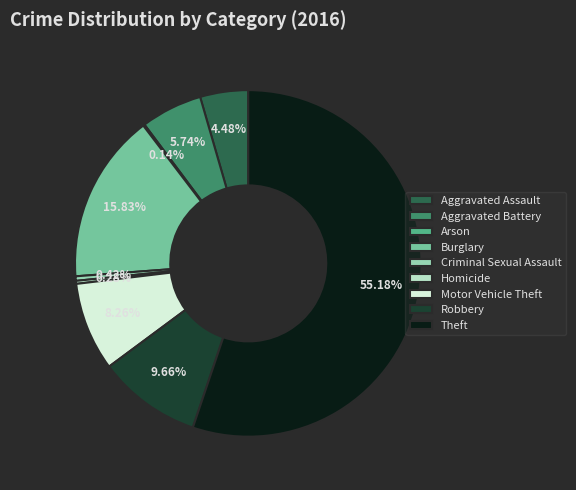

To the nearest percent, what is the difference between the Aggravated Battery and Theft slice percentages?

49%